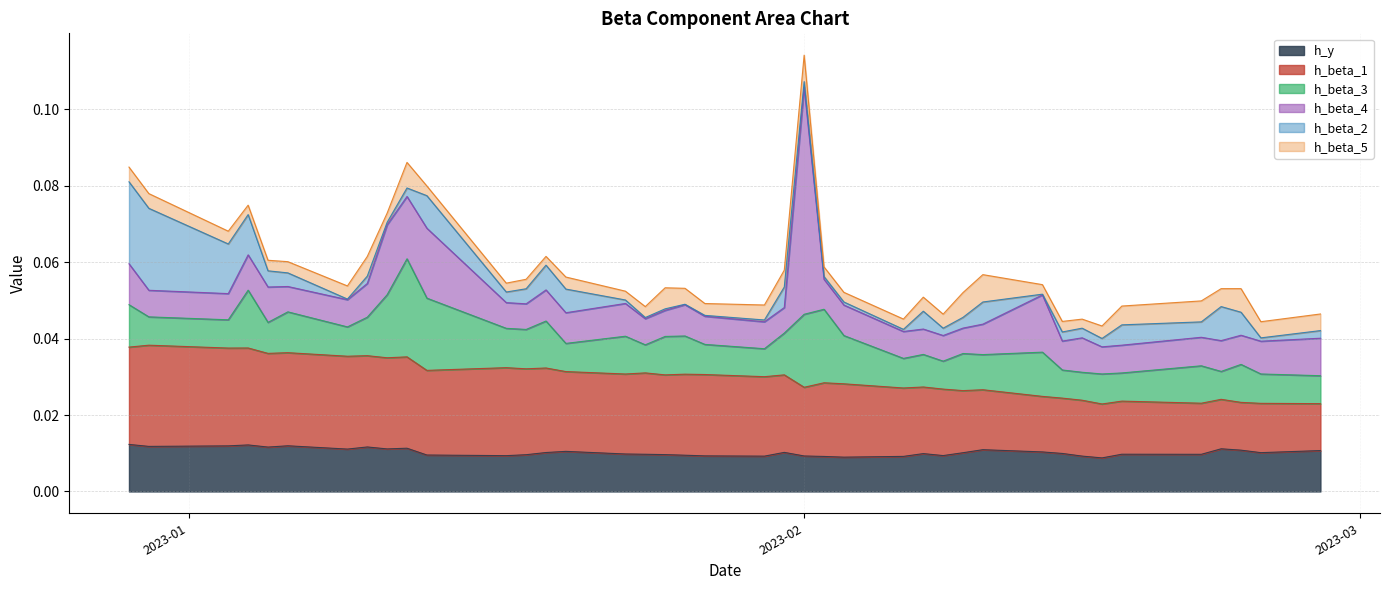

What position from the left is 2022-12-29?

1